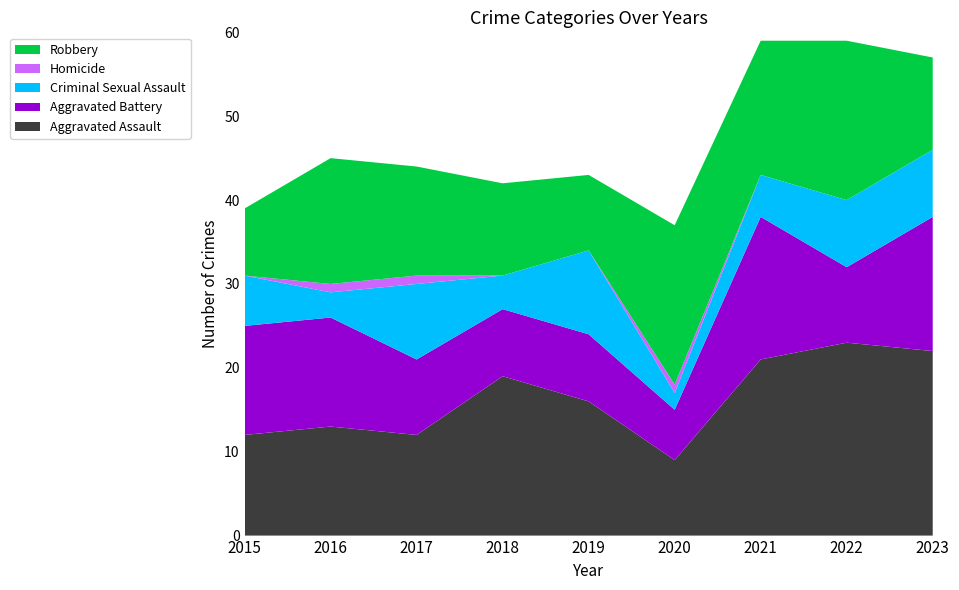

Reading left to right, extract all data points from this chart.

Aggravated Assault: 12	13	12	19	16	9	21	23	22
Aggravated Battery: 13	13	9	8	8	6	17	9	16
Criminal Sexual Assault: 6	3	9	4	10	2	5	8	8
Homicide: 0	1	1	0	0	1	0	0	0
Robbery: 8	15	13	11	9	19	16	19	11